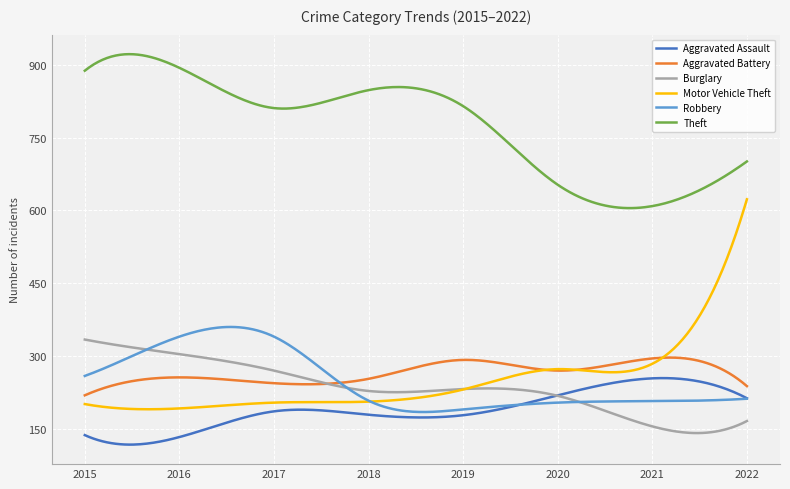

Does the chart have visible grid lines?

Yes